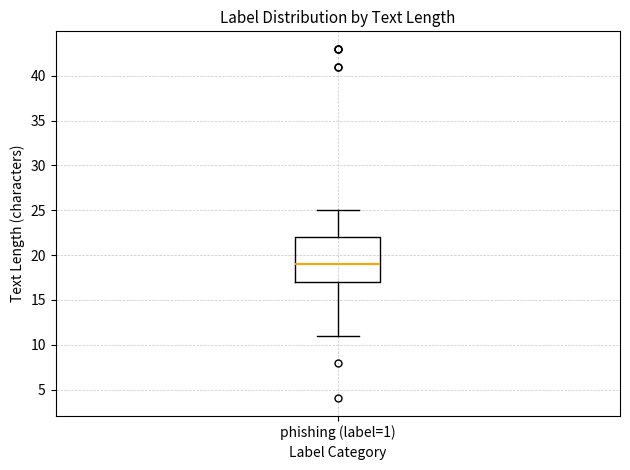

Read this box plot against the y-axis: the position of the median line, the range covered by the box, and the ends of both whiskers. The values are not printed on the chart, so give them approximately, as read against the axis.

median 19, box 17 to 22, whiskers 11 to 25